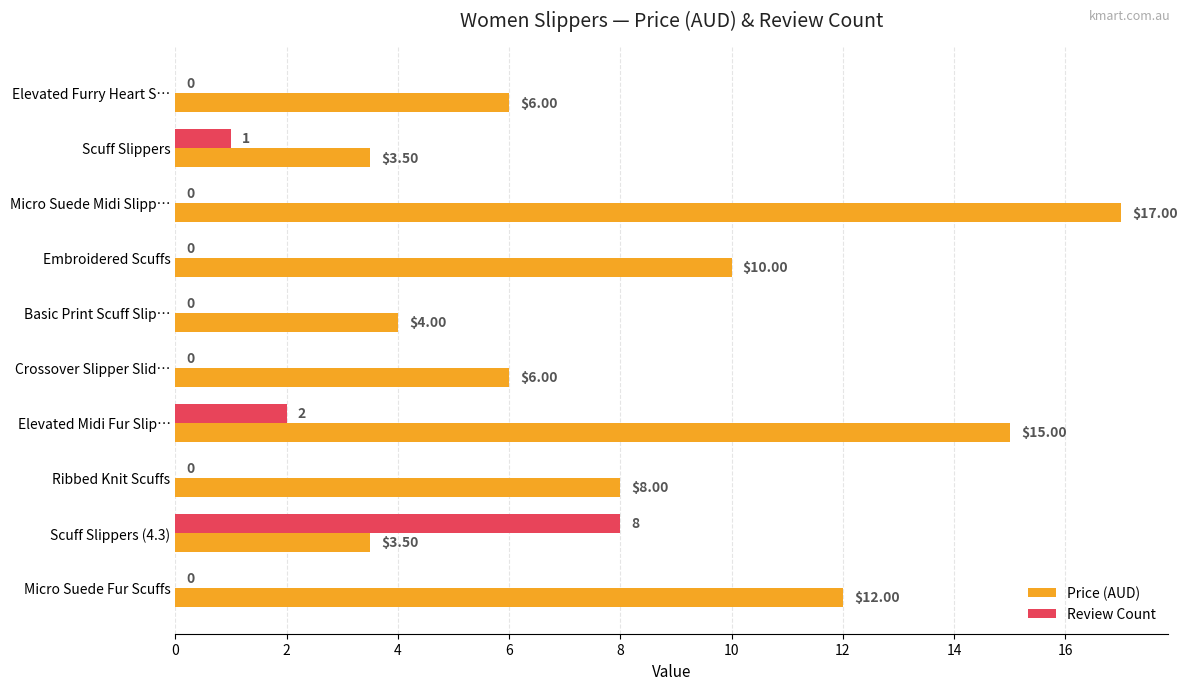

Between Micro Suede Midi Slipp… and Scuff Slippers (4.3), which series saw the biggest shift?

Price (AUD)